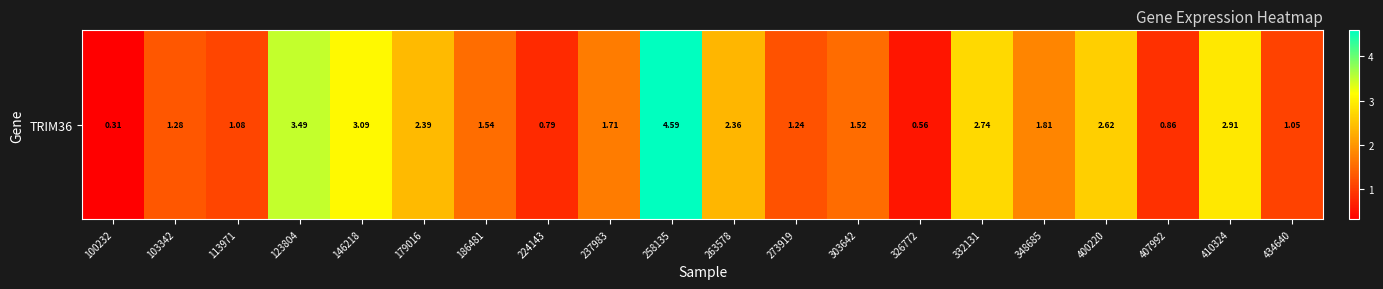

Rank the categories by value from lowest to highest.

100232, 326772, 224143, 407992, 434640, 113971, 273919, 103342, 303642, 186481, 237983, 348685, 263578, 179016, 400220, 332131, 410324, 146218, 123804, 258135